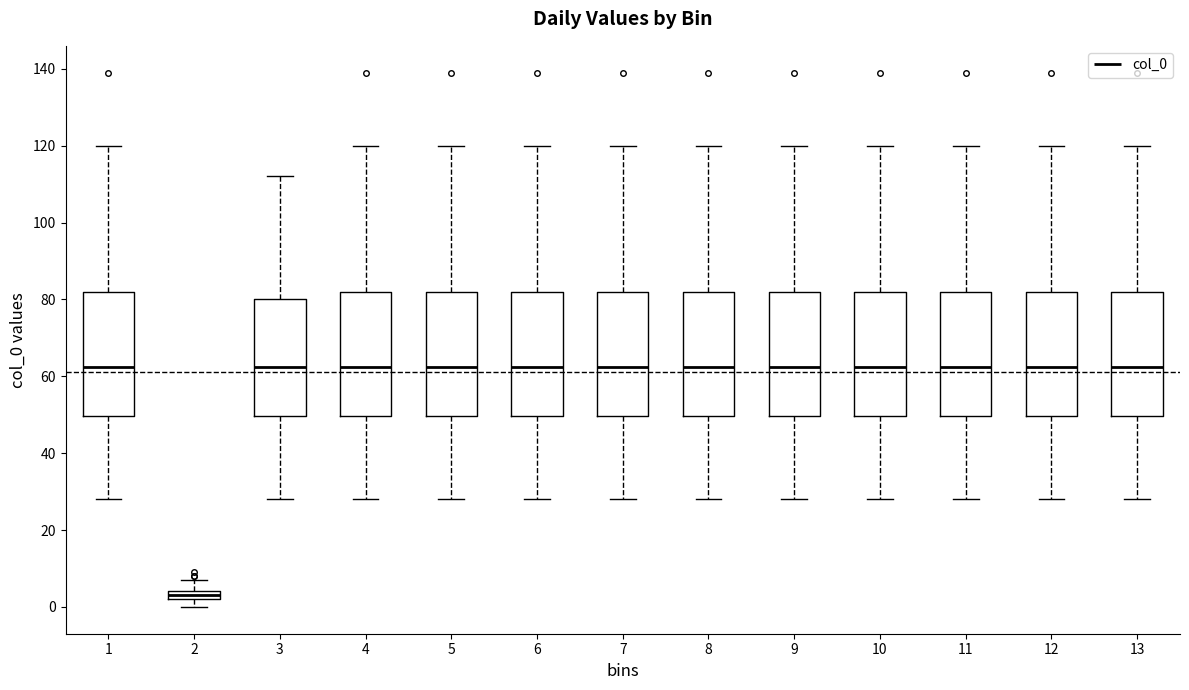

Which box has the lowest median line?

2